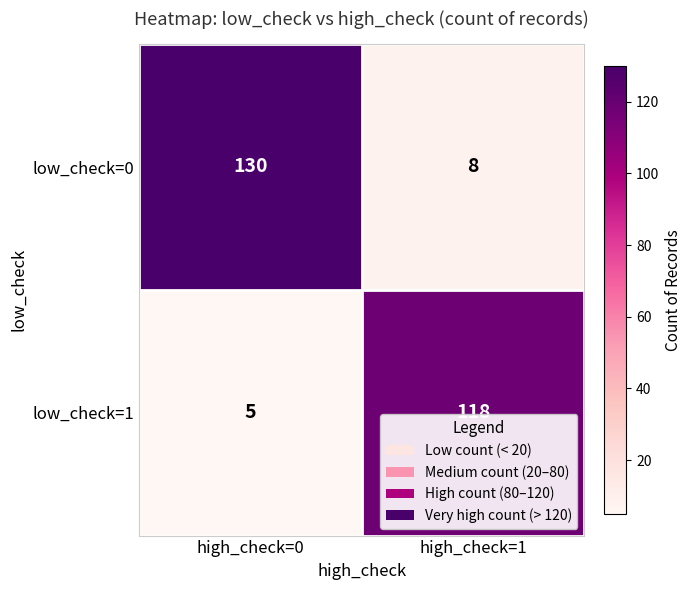

Count the number of categories in the chart.

2